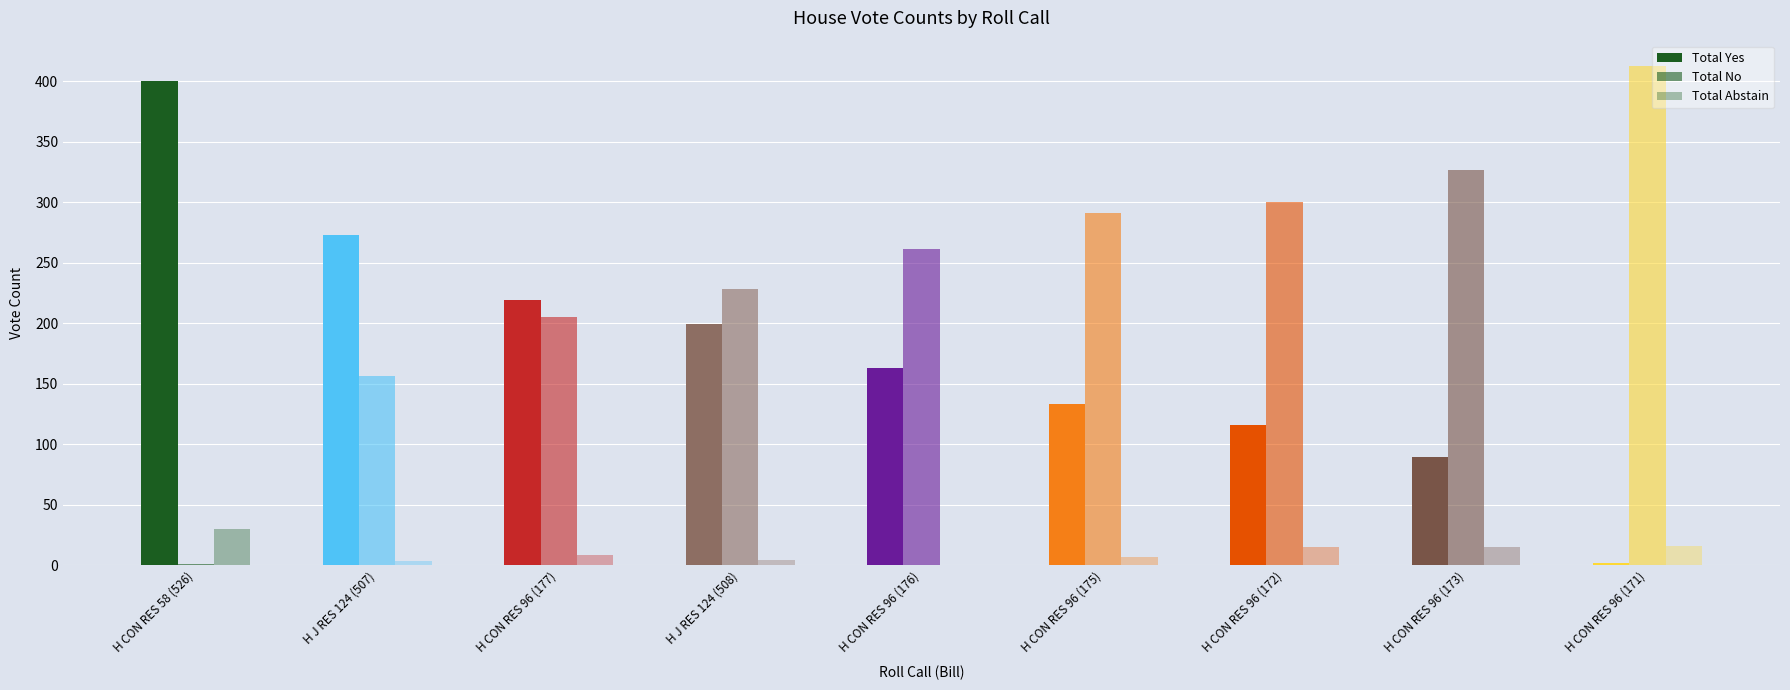

What is the label of the 5th bar from the right?

H CON RES 96 (176)